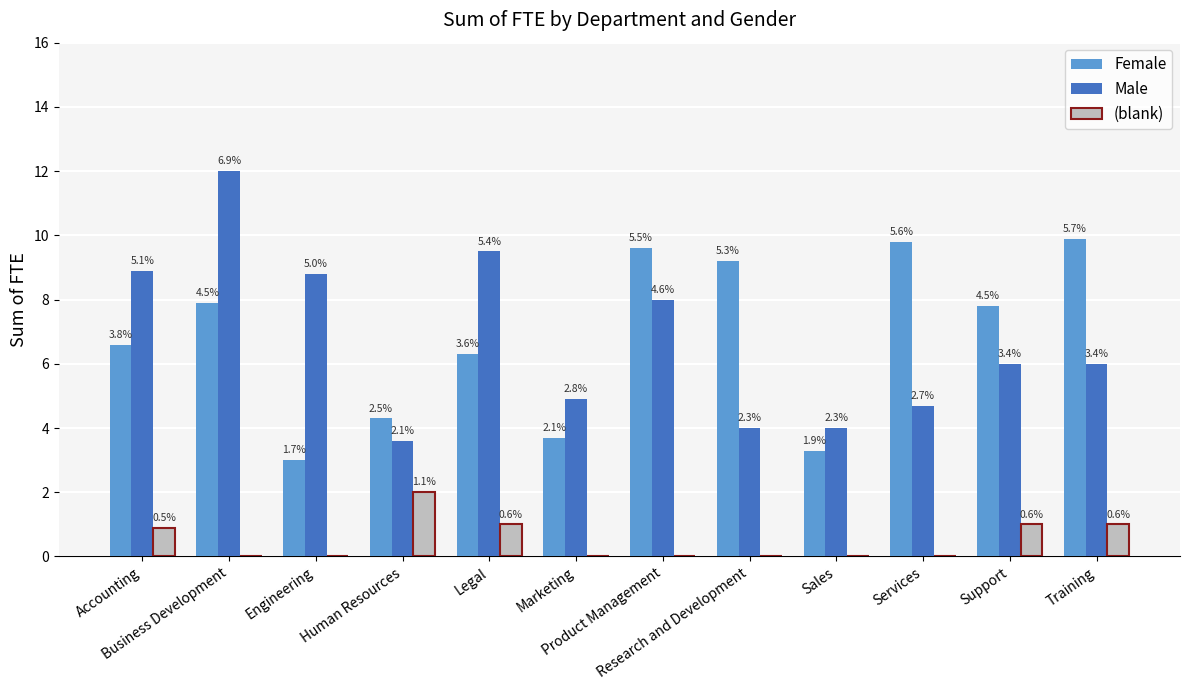

Does the chart contain stacked bars?

No